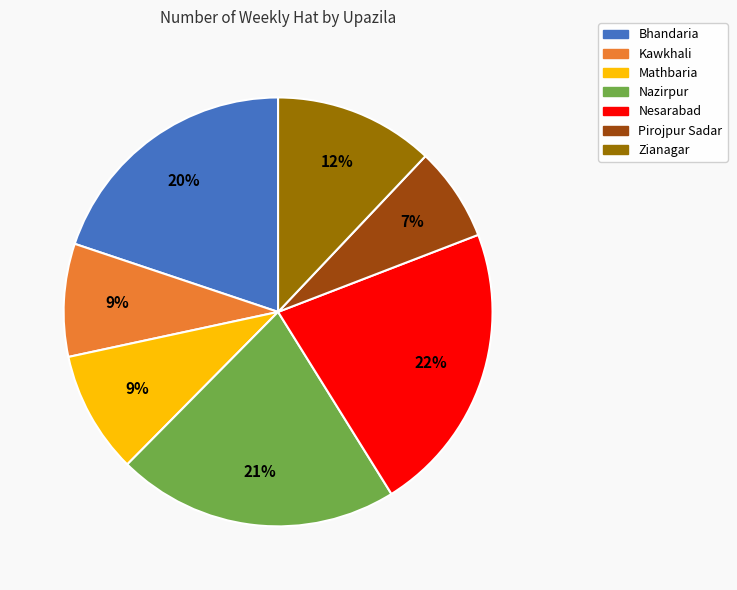

Approximately how many times larger is the value at Mathbaria compared to Zianagar?

0.8